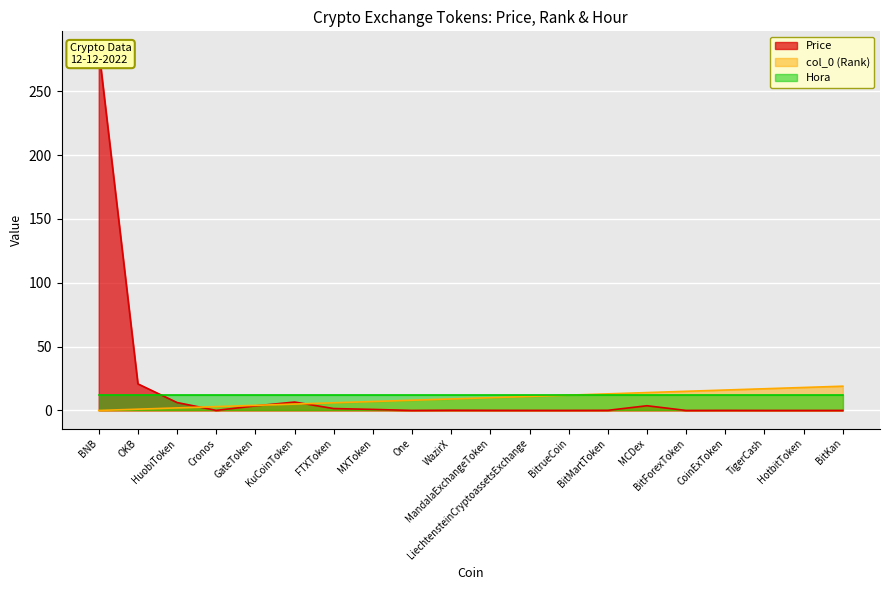

How many data points in col_0 are above 10?

9